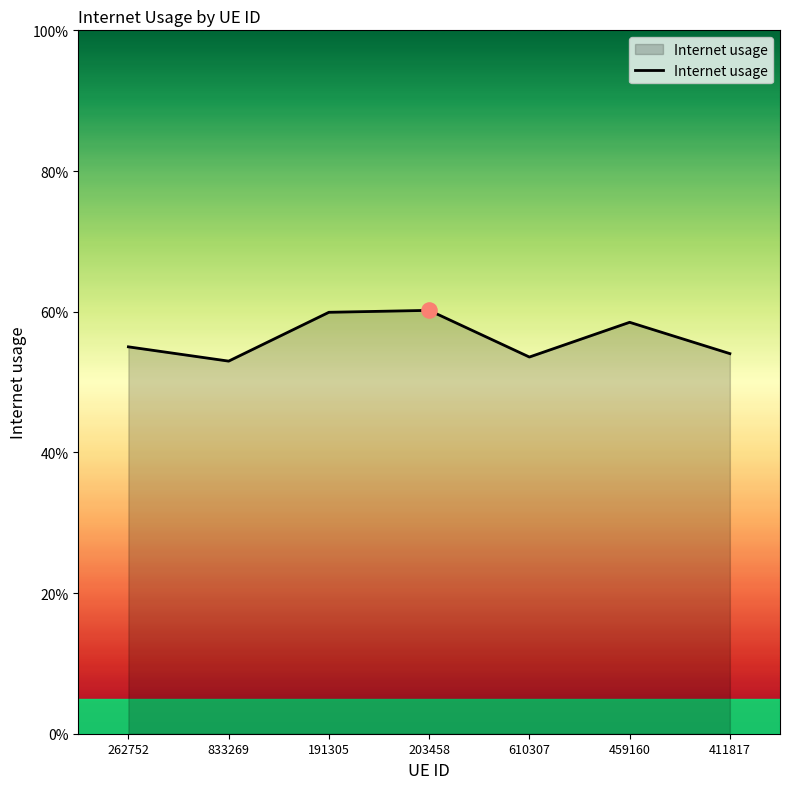

What is the change in value from 833269 to 191305?

+0.1